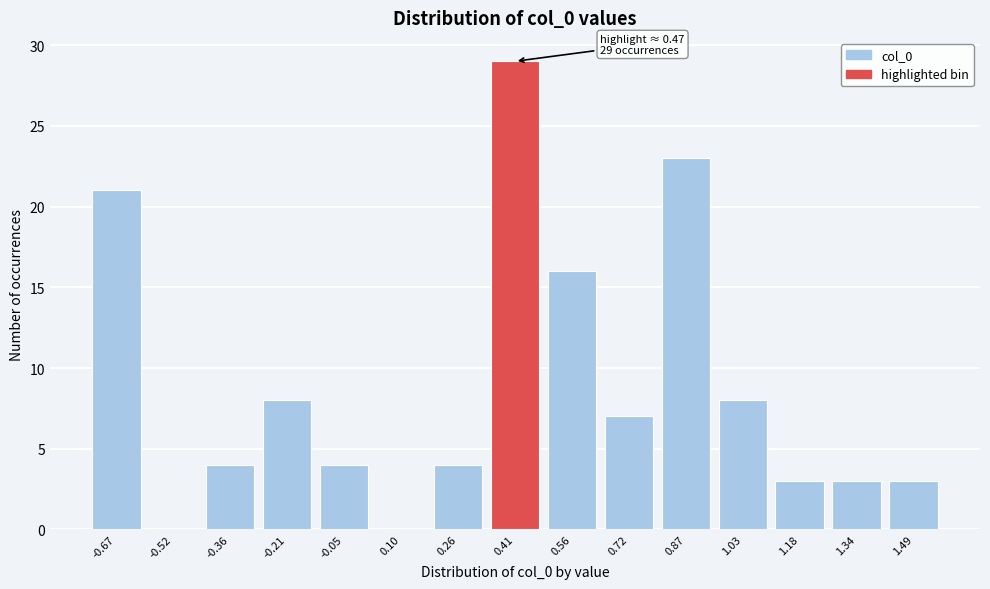

Reading left to right, transcribe all the data shown in this chart.

-0.67=21	-0.52=0	-0.36=4	-0.21=8	-0.05=4	0.10=0	0.26=4	0.41=29	0.56=16	0.72=7	0.87=23	1.03=8	1.18=3	1.34=3	1.49=3